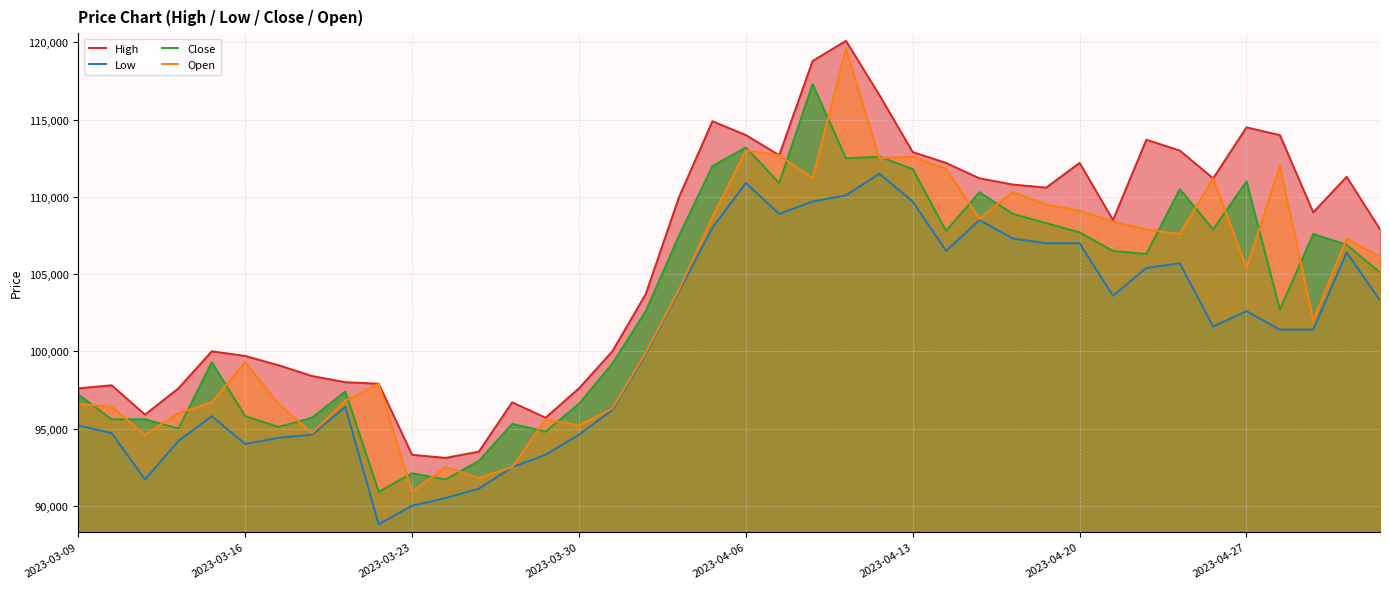

How many lines are shown in the chart?

4